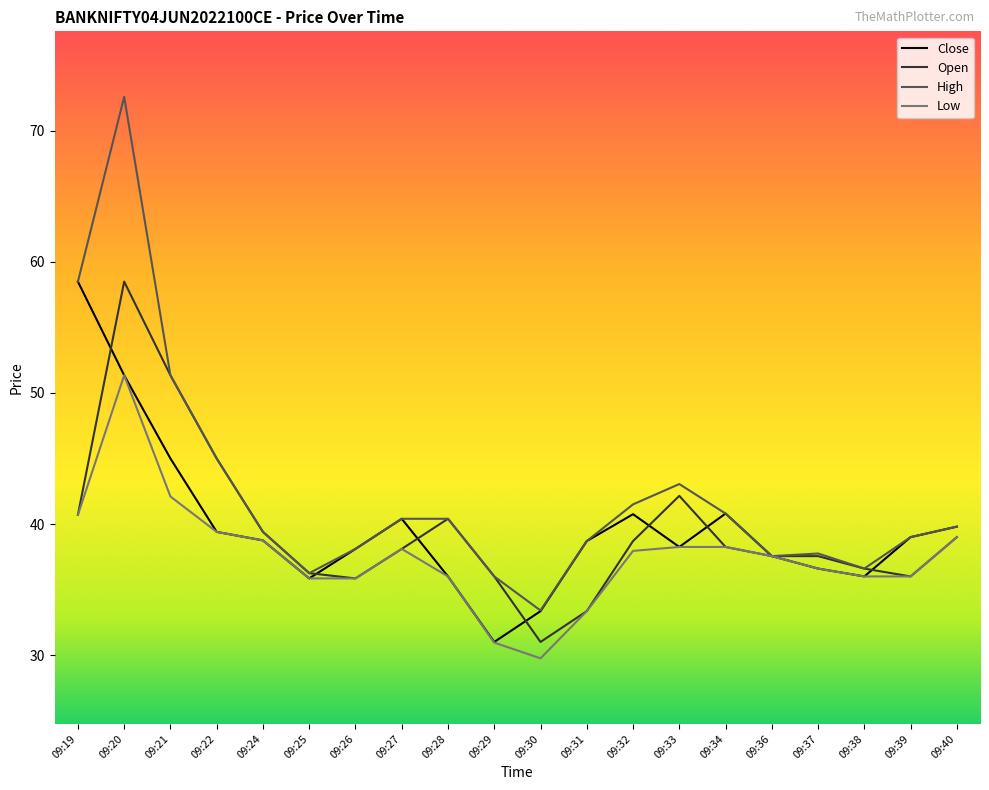

What is the spread (max minus min) of values at 09:28?

4.4